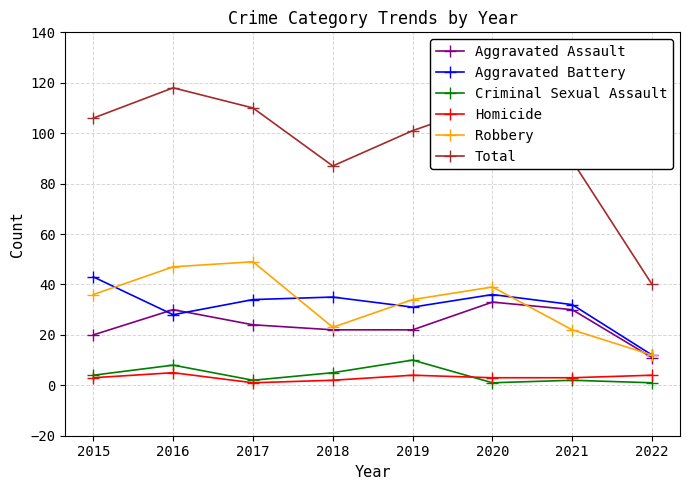

What value does the Aggravated Battery series have at 2019?

31